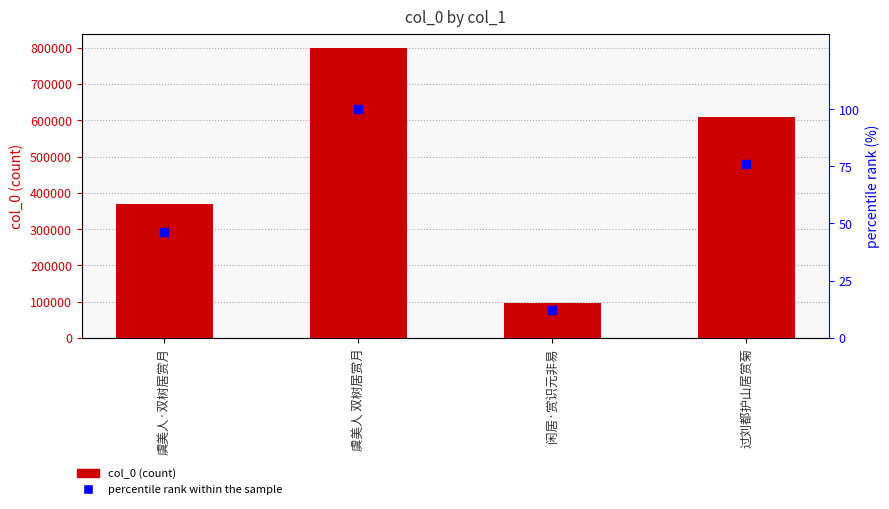

Reading left to right, what are all the values shown in this chart?

col_0: 368820.0	798936.0	96412.0	607822.0
percentile rank within the sample: 46.2	100.0	12.1	76.1